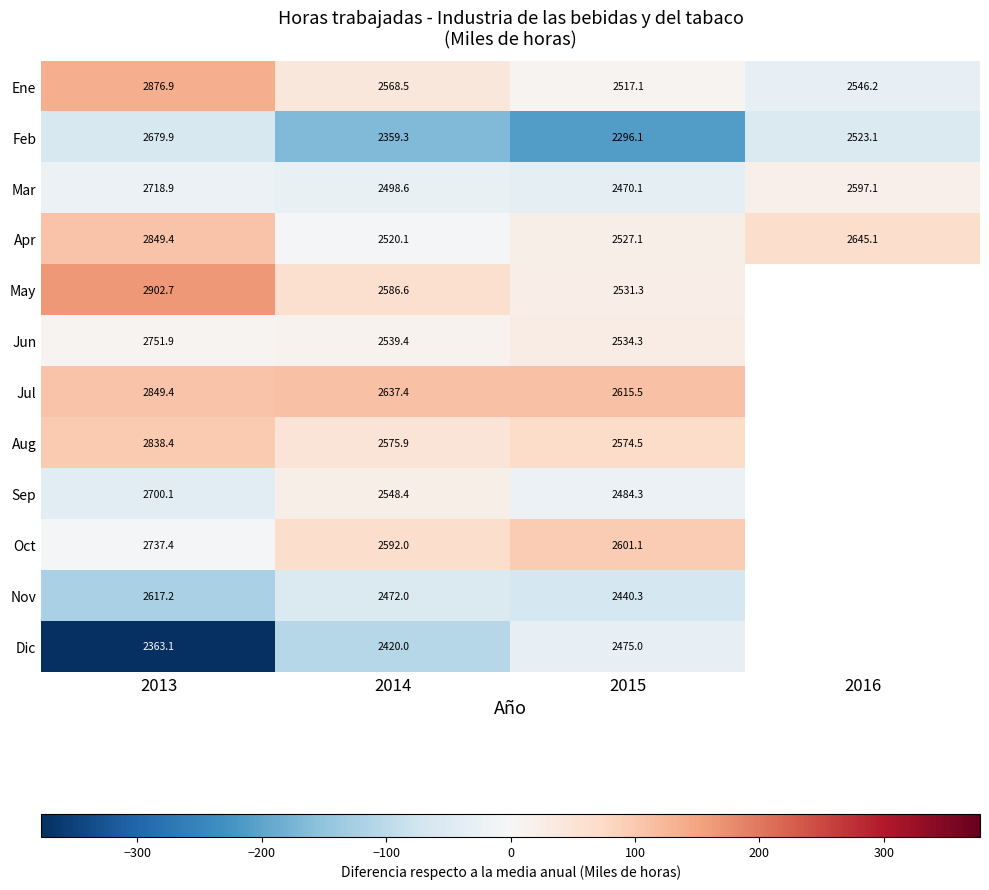

Is the value of Aug at 2013 greater than the value of Ene at 2014?

Yes